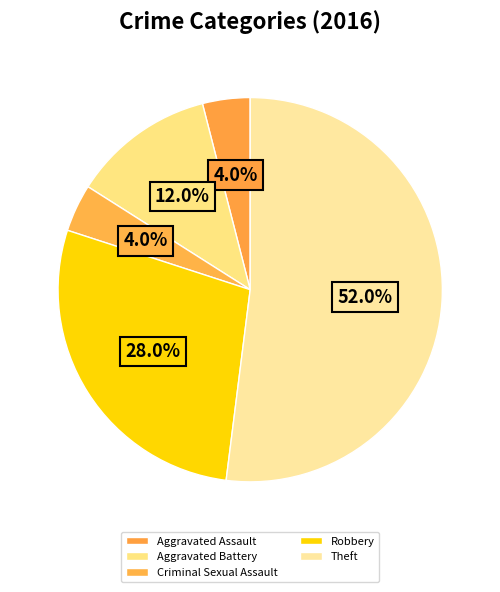

How many segments does this pie chart have?

5